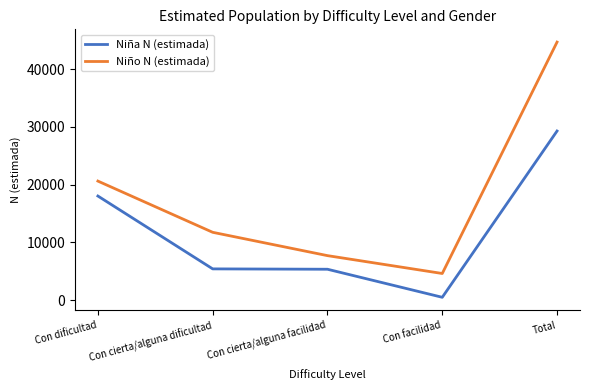

Where is Niña N (estimada) nearest to the value 14886?

Con dificultad